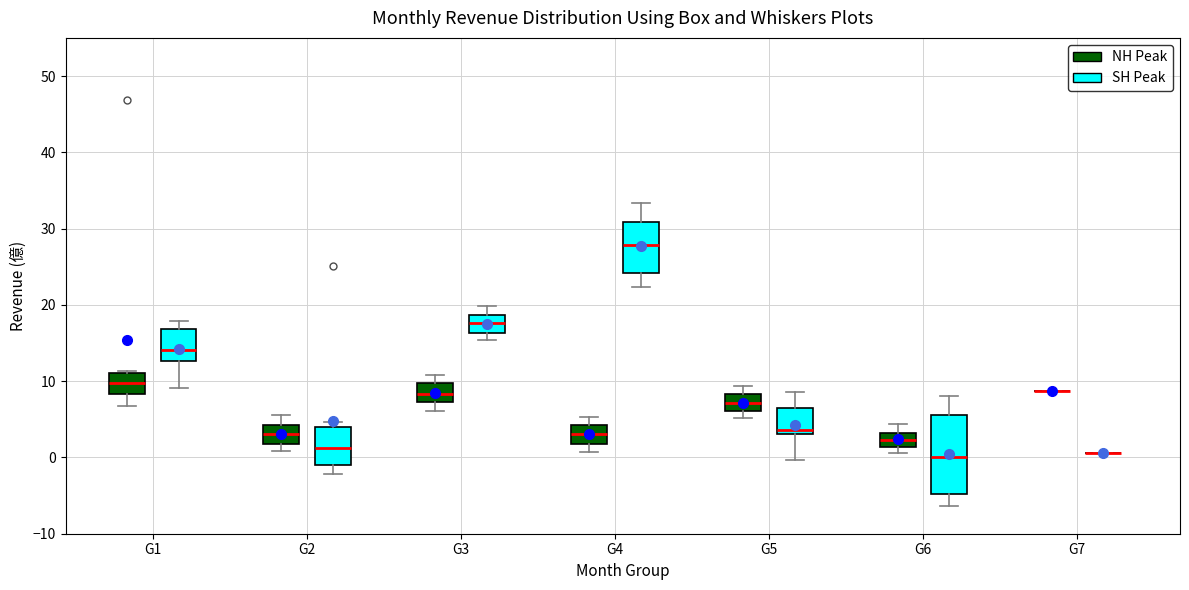

Where is the upper edge of the box for G1 (NH Peak) on the y-axis? The values are not printed on the chart, so give them approximately, as read against the axis.

11